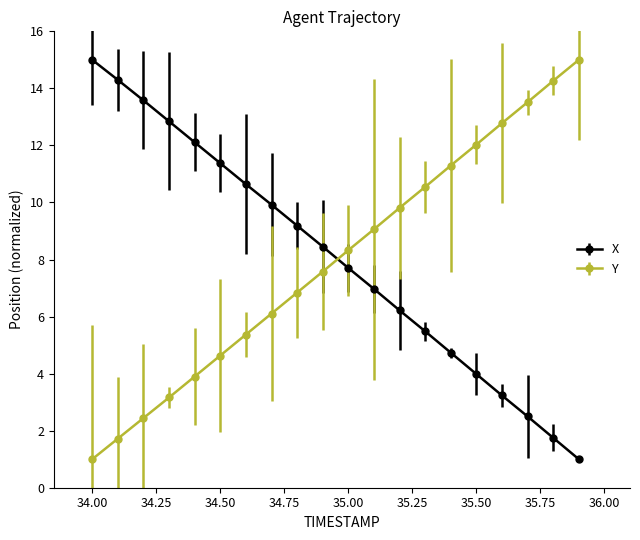

What is the minimum value shown in the chart?

1.0